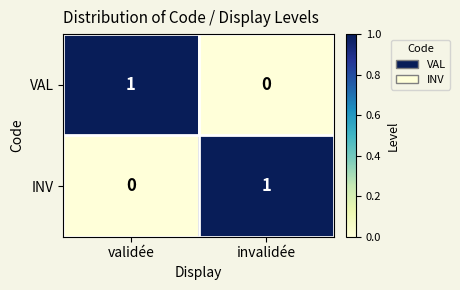

Is the value of INV at validée greater than the value of VAL at validée?

No